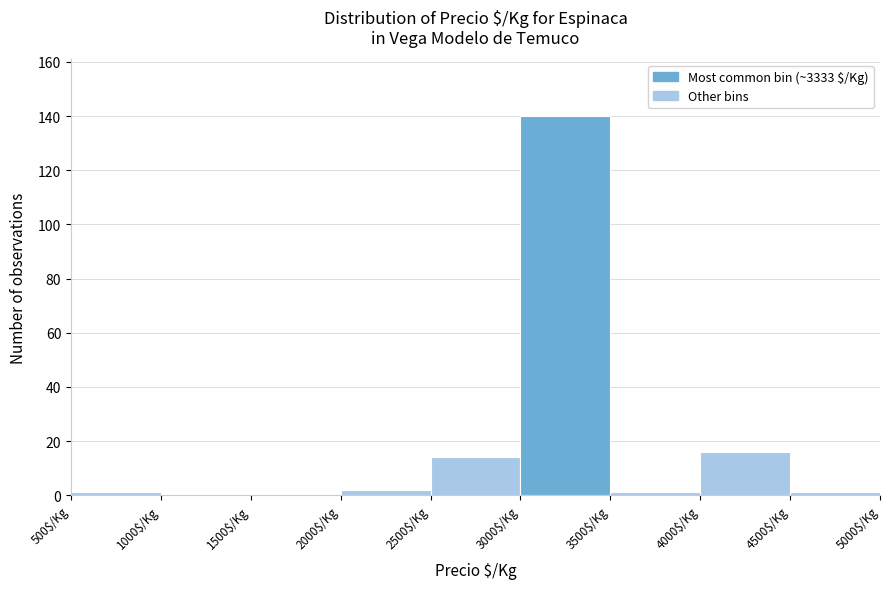

Reading left to right, transcribe this chart: for each bar, give the range it covers on the x-axis and its height. The values are not printed on the chart, so give them approximately, as read against the axis.

500 to 1000: under 2
1000 to 1500: 0
1500 to 2000: 0
2000 to 2500: 2
2500 to 3000: 14
3000 to 3500: 140
3500 to 4000: under 2
4000 to 4500: 16
4500 to 5000: under 2